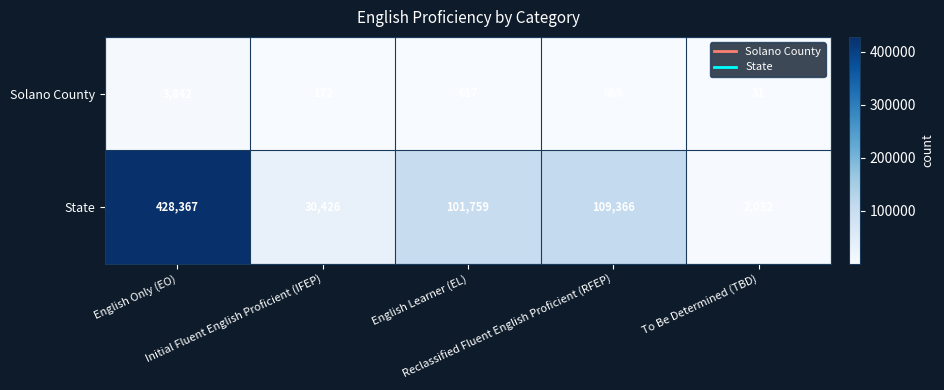

What is the difference between the maximum and minimum values in the Solano County series?

3811